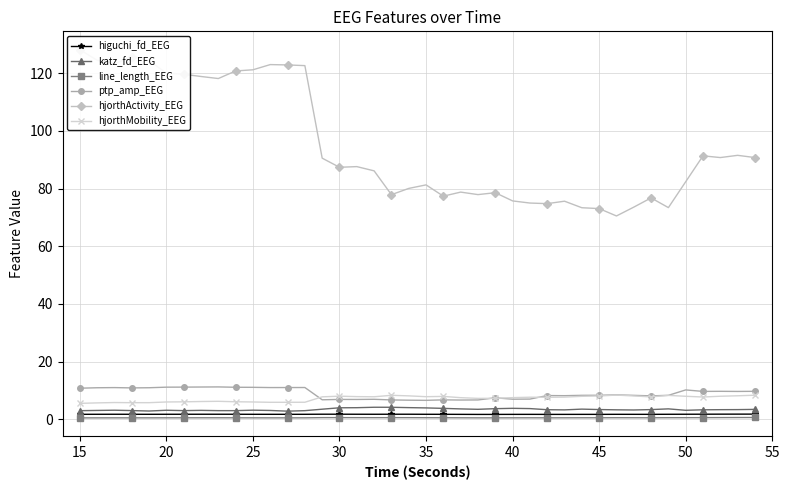

What is the value of the katz_fd_EEG point at the 34th from the left?

3.4